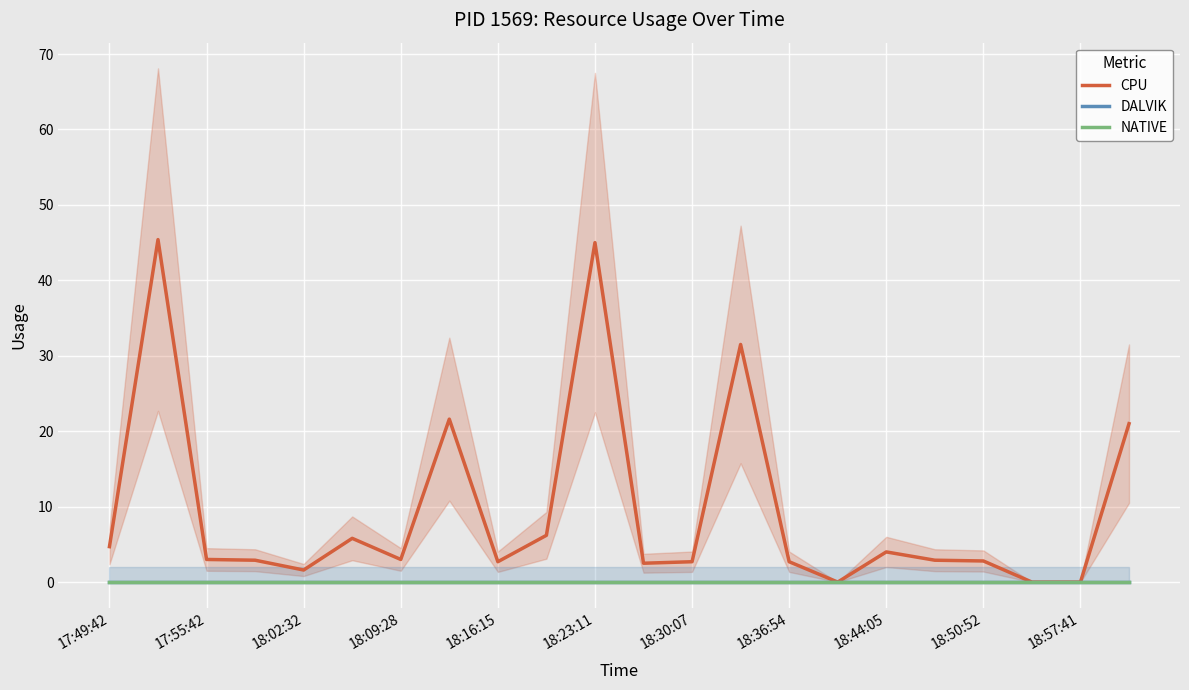

True or false: CPU and NATIVE intersect in this chart.

False